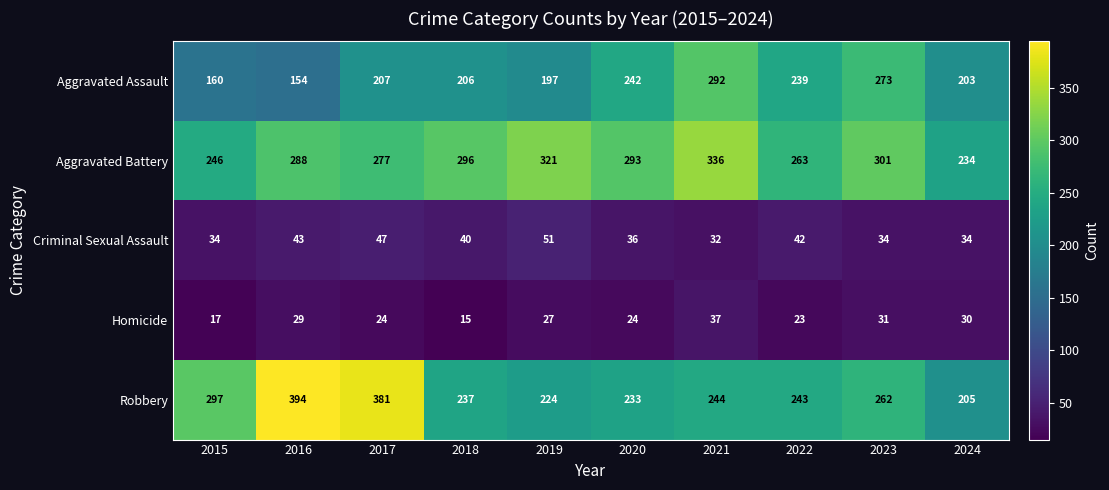

The value of Homicide at 2015 is 4. True or false?

False